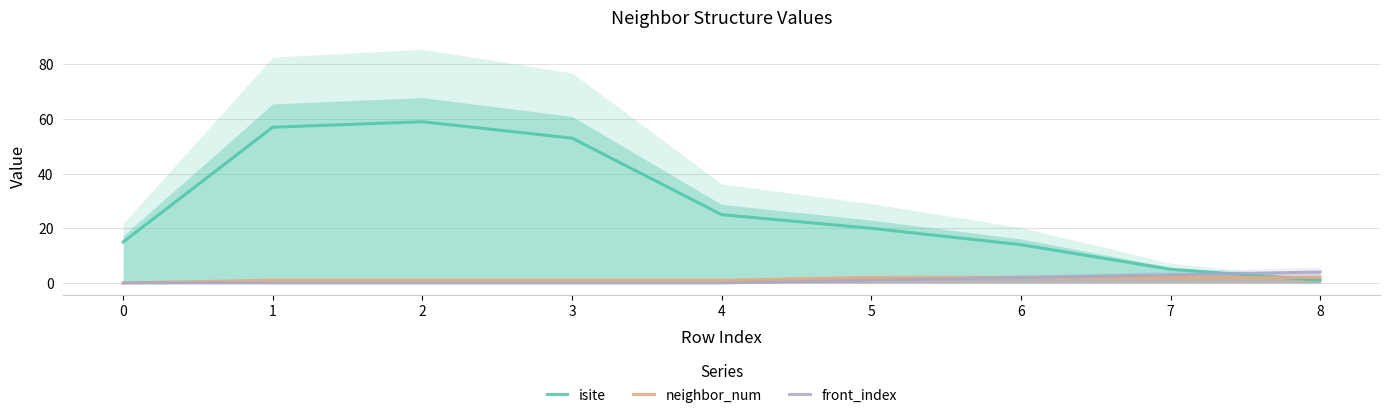

Reading right to left, transcribe all the data shown in this chart.

isite: 8=1	7=5	6=14	5=20	4=25	3=53	2=59	1=57	0=15
neighbor_num: 8=2	7=2	6=2	5=2	4=1	3=1	2=1	1=1	0=0
front_index: 8=4	7=3	6=2	5=1	4=0	3=0	2=0	1=0	0=0